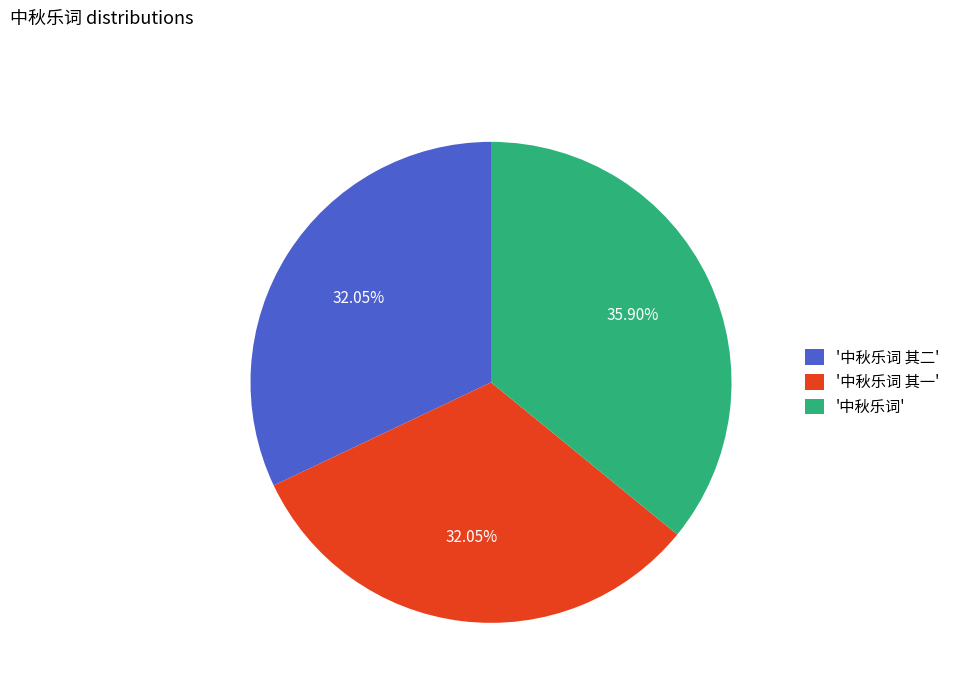

What is the largest slice in the pie chart?

'中秋乐词'